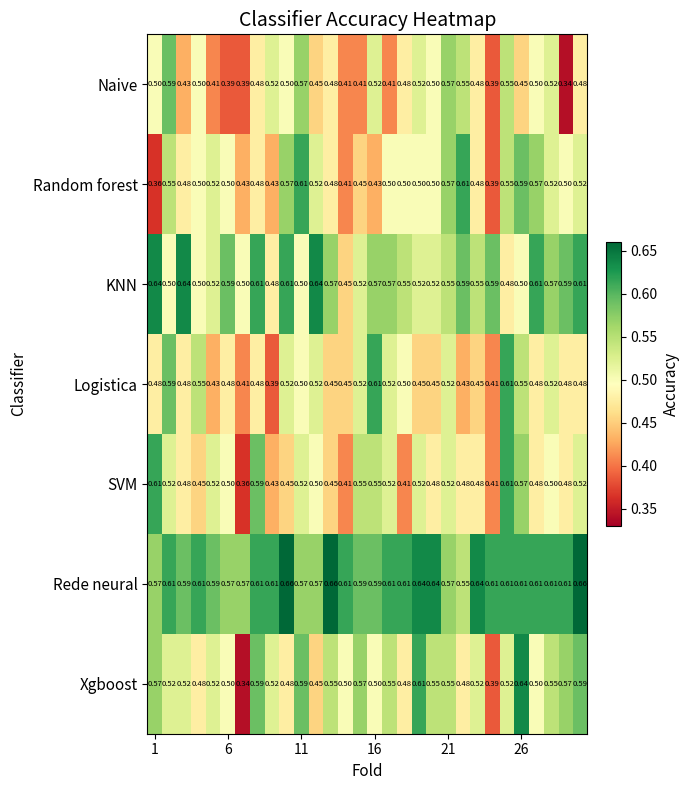

Which series has the largest total across all categories?

Rede neural